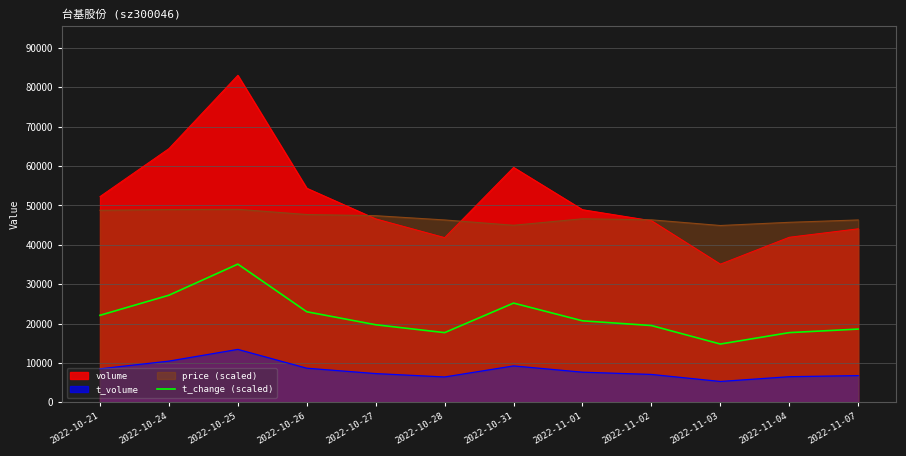

What is the label of the 7th point from the right?

2022-10-28